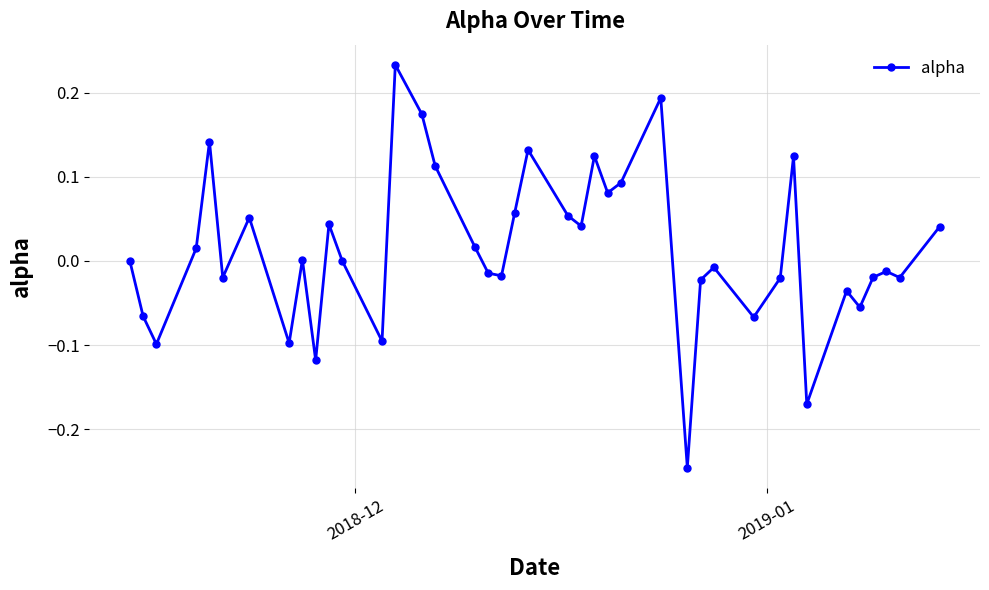

True or false: there are more than 1 points higher than both neighbors.

True